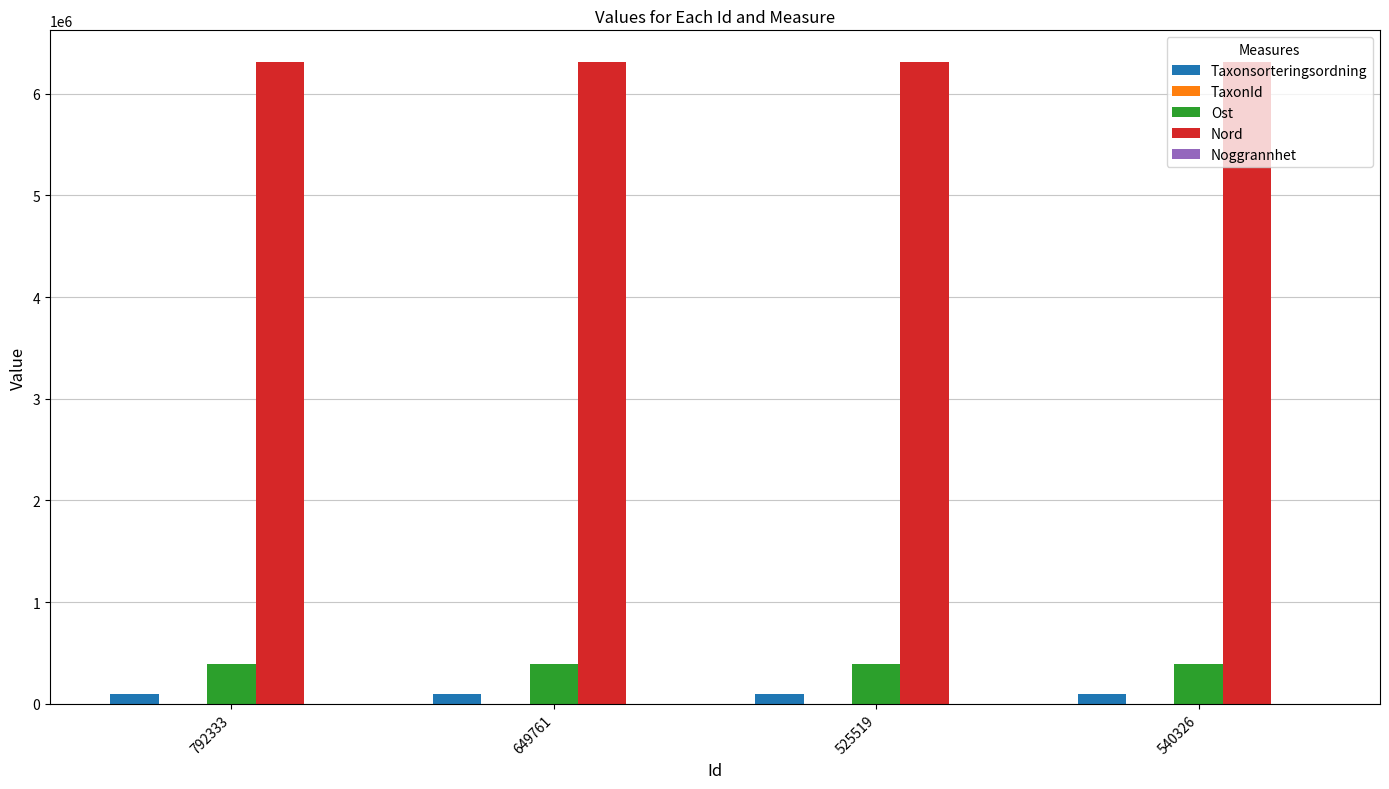

What is the maximum value shown in the chart?

6306584